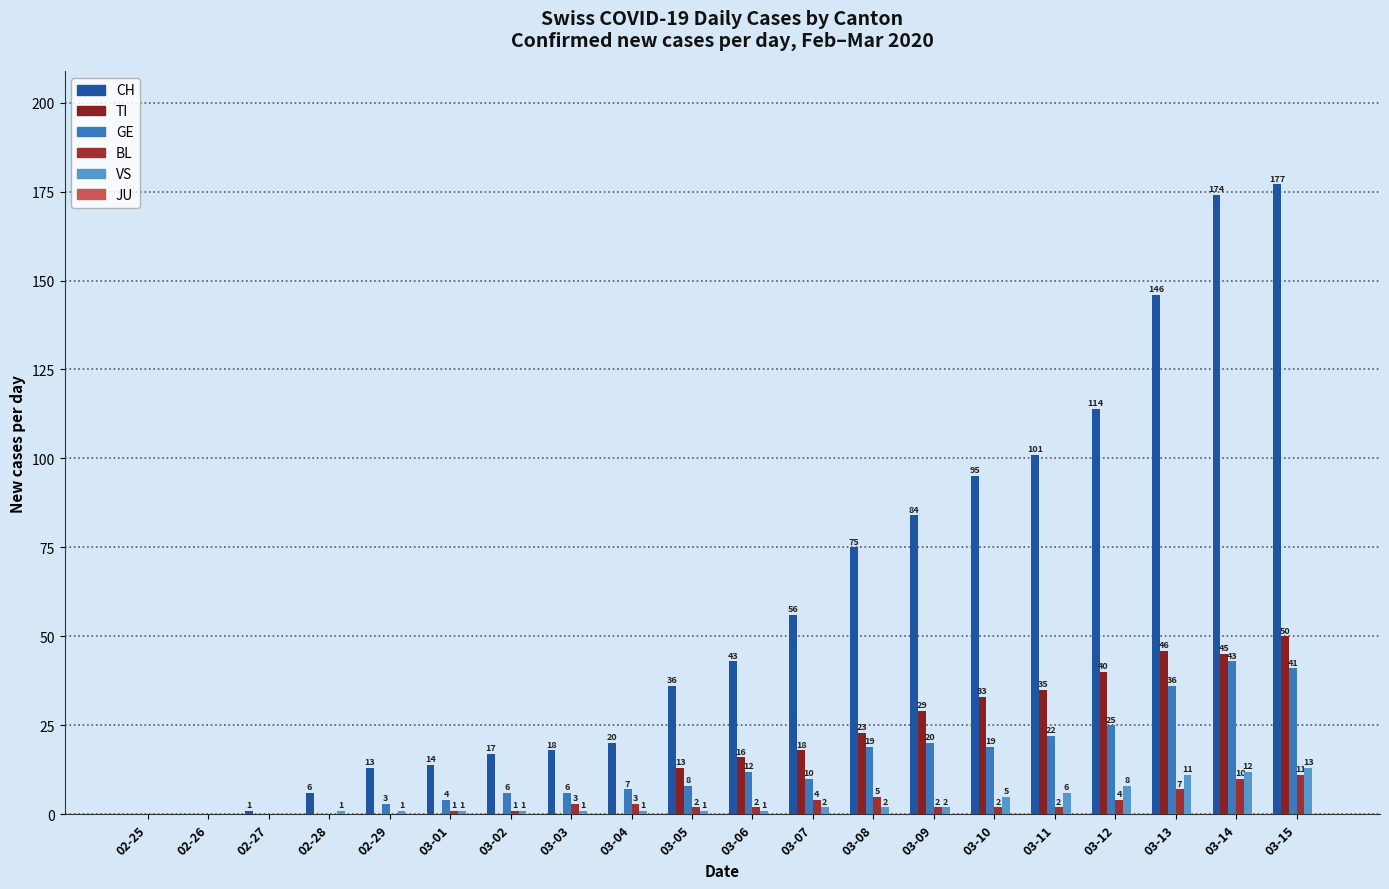

Are the bars grouped side by side (vs. stacked)?

Yes